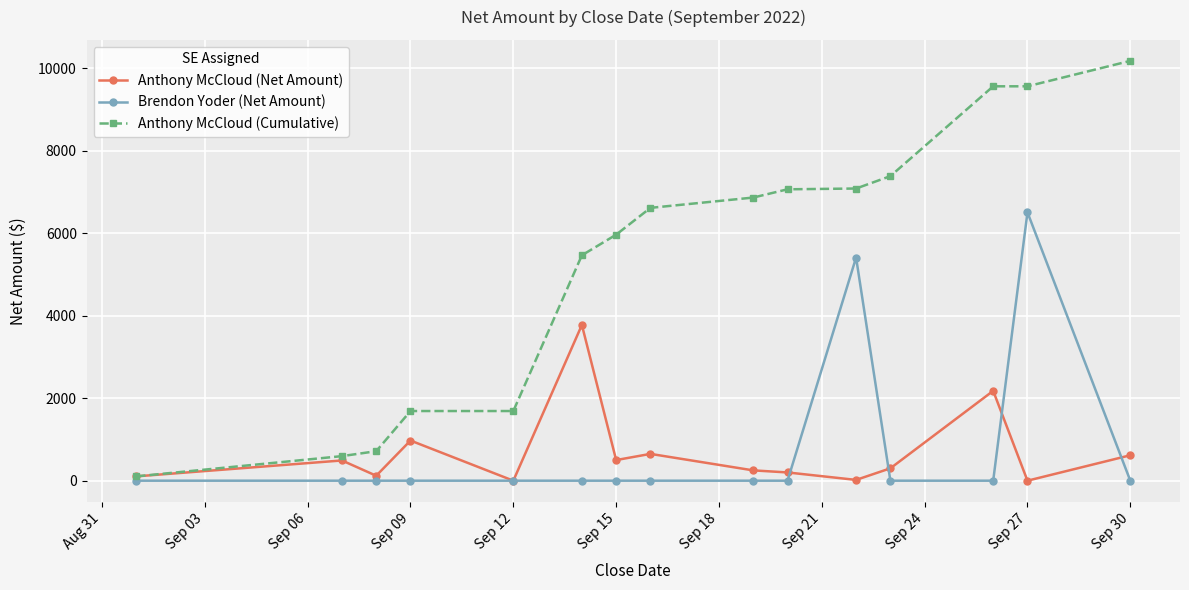

True or false: Anthony McCloud (Cumulative) and Brendon Yoder (Net Amount) intersect in this chart.

False